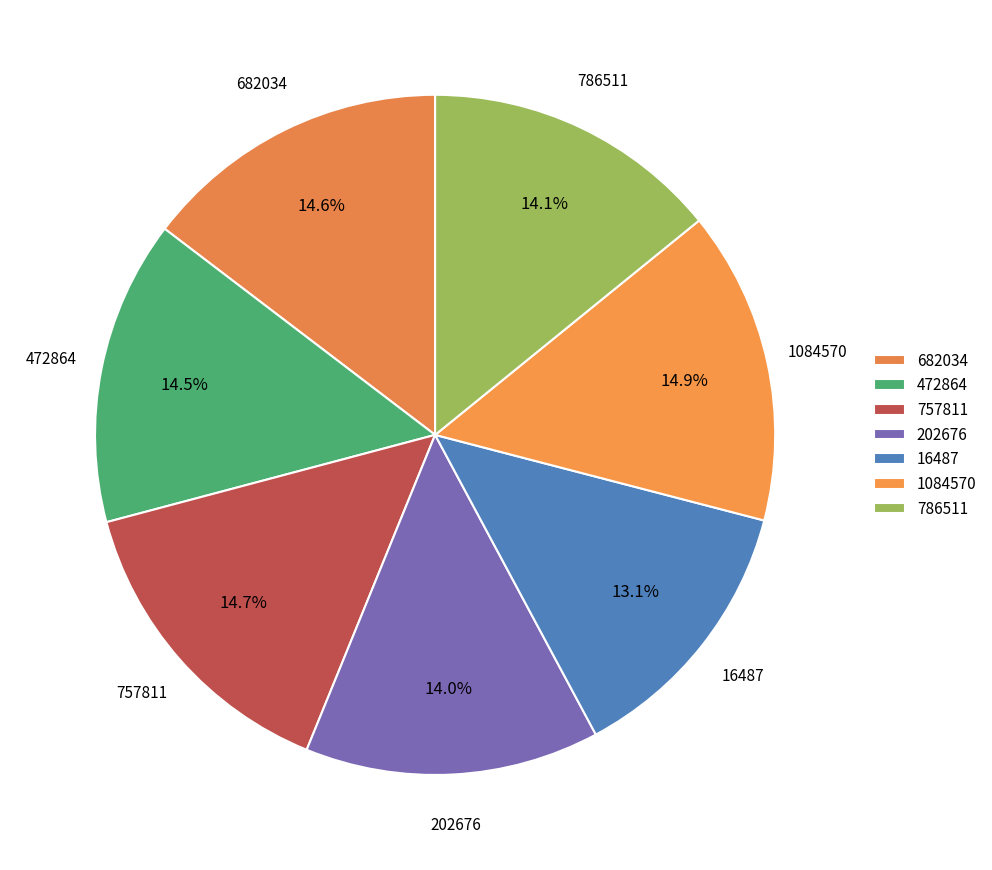

True or false: 757811 accounts for 15% of the total.

True